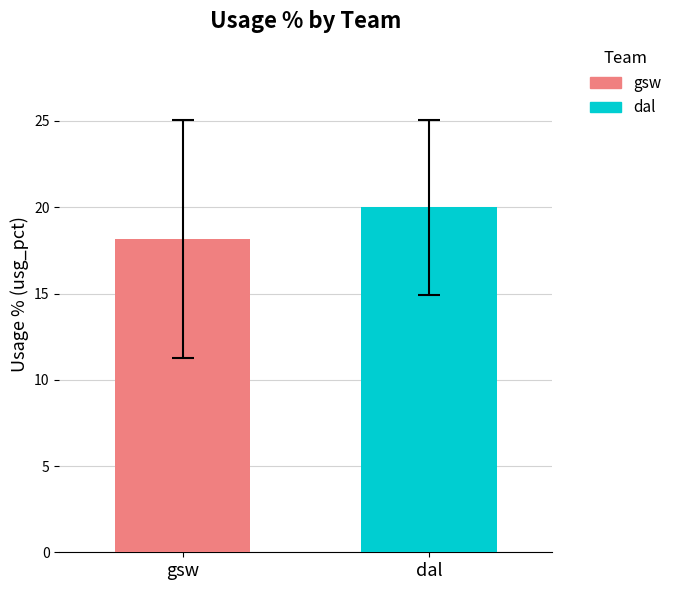

Which series has the largest range (max minus min)?

gsw